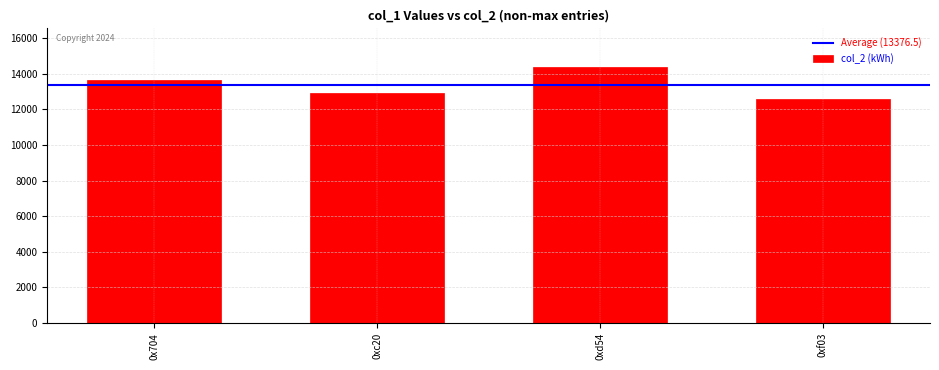

Reading left to right, transcribe all the data shown in this chart.

0x704=13622	0xc20=12901	0xd54=14385	0xf03=12598